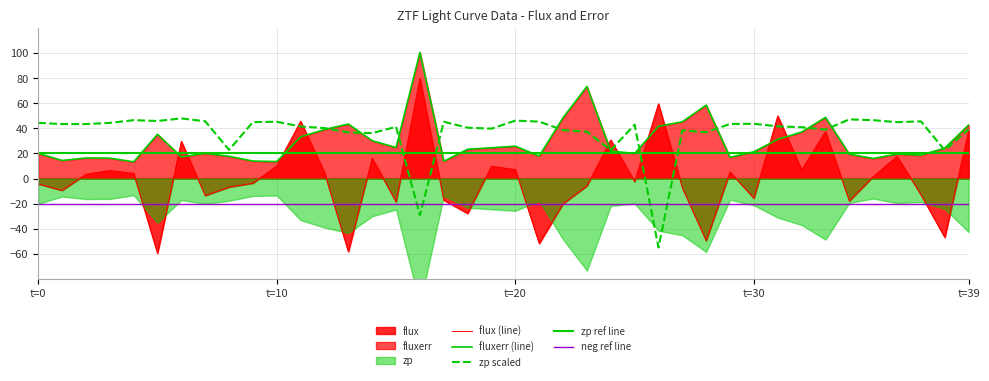

What is the highest value of the zp scaled series?

47.9